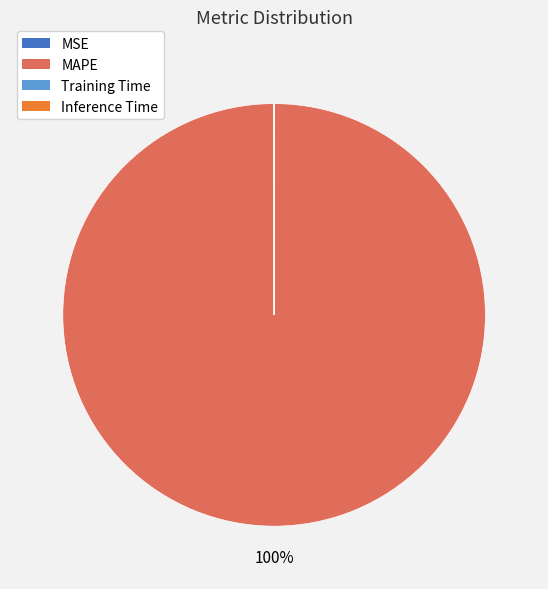

To the nearest percent, what is the difference between the largest and smallest slice percentages?

100%